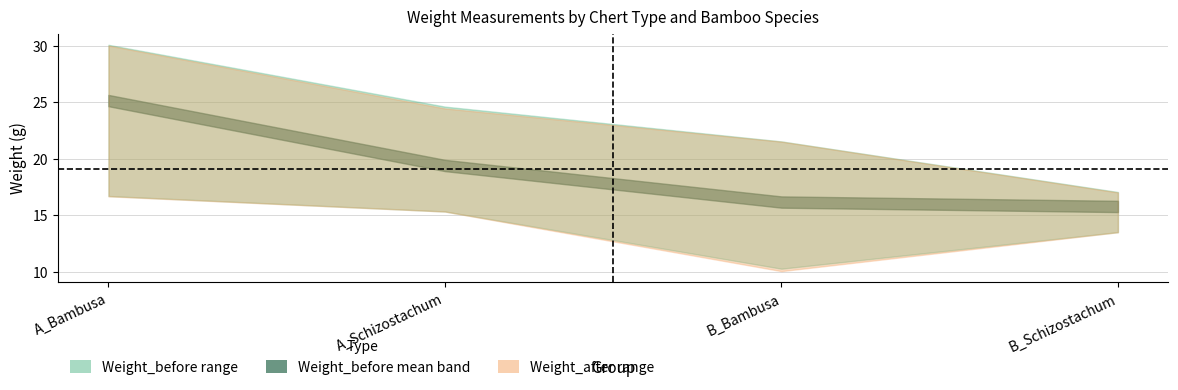

How many lines are shown in the chart?

6